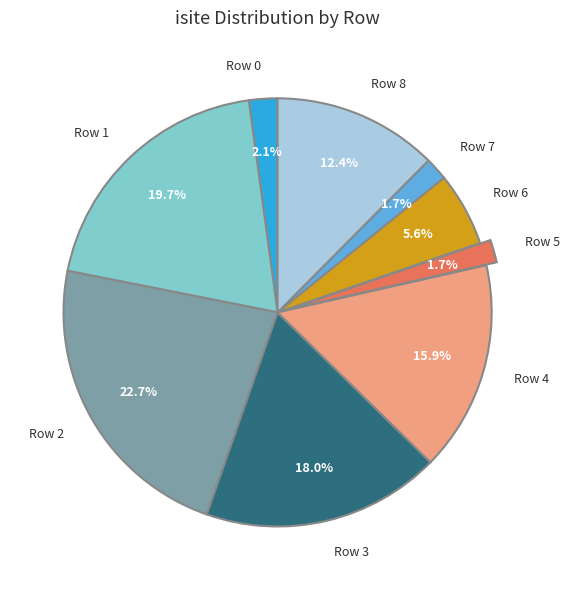

To the nearest percent, what portion does Row 6 represent?

6%